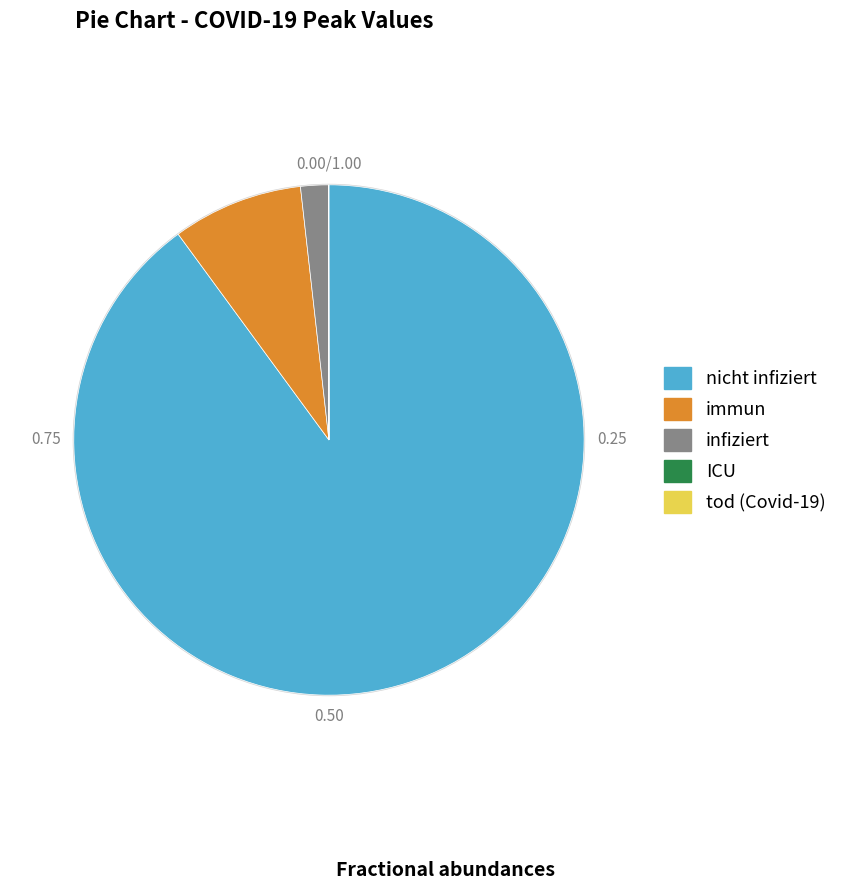

Which slice is the largest?

nicht infiziert